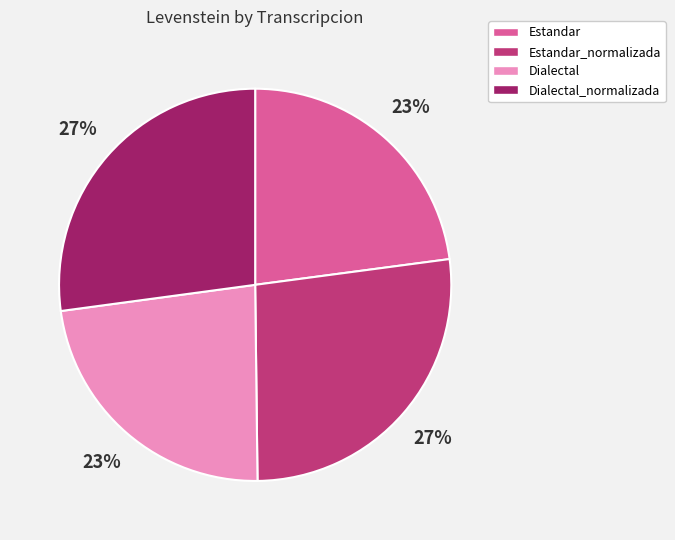

To the nearest percent, what percentage of the pie is Estandar?

23%